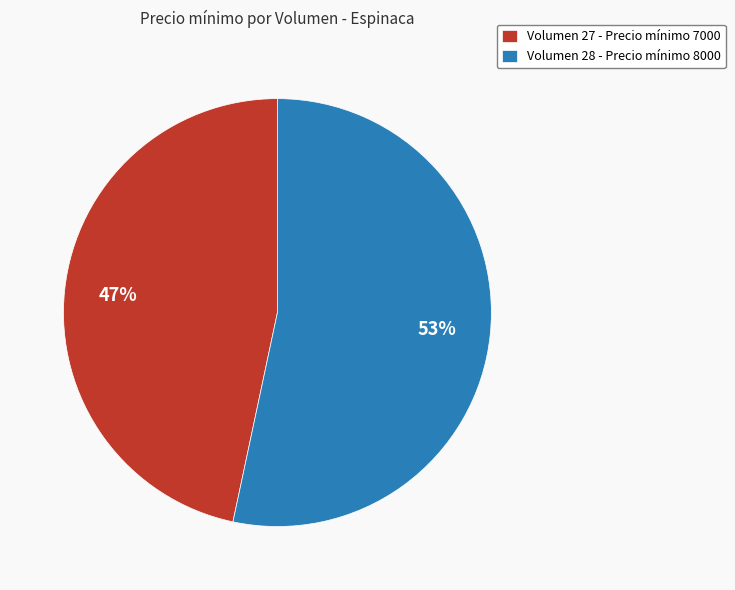

Is there a majority slice in this chart?

Yes